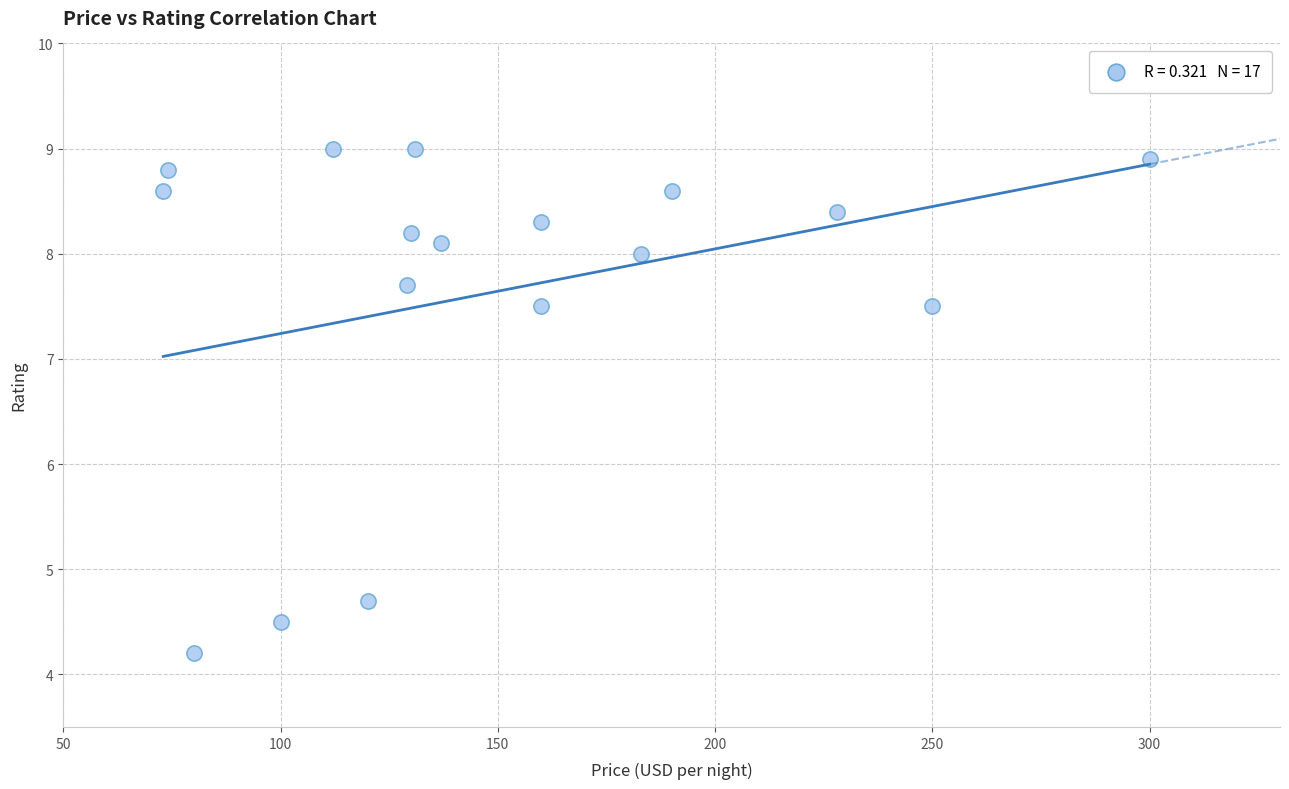

What is the range of Y values (max minus min)?

4.8